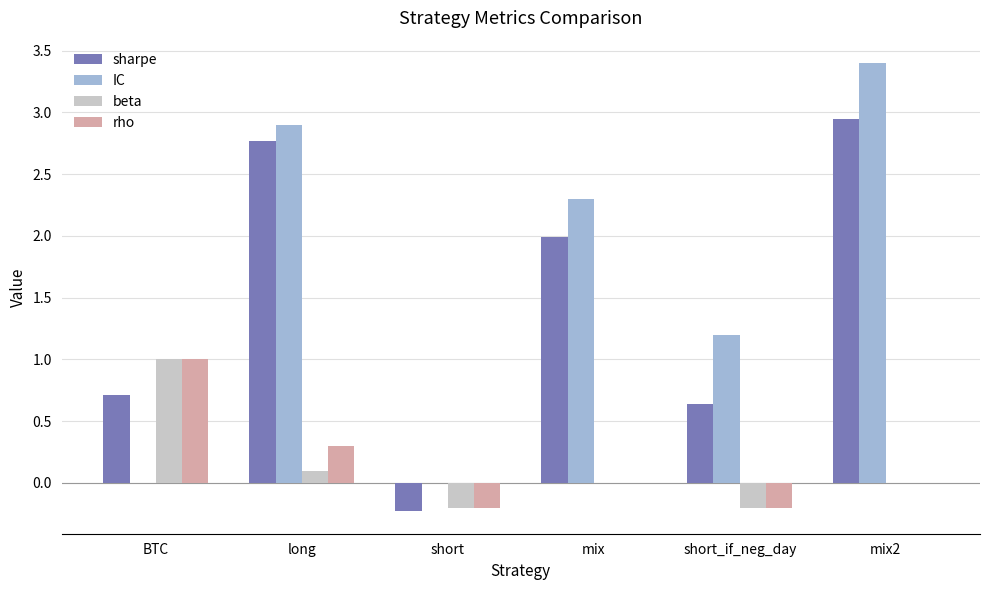

What is the sum of the rho values at short_if_neg_day and short?

-0.4